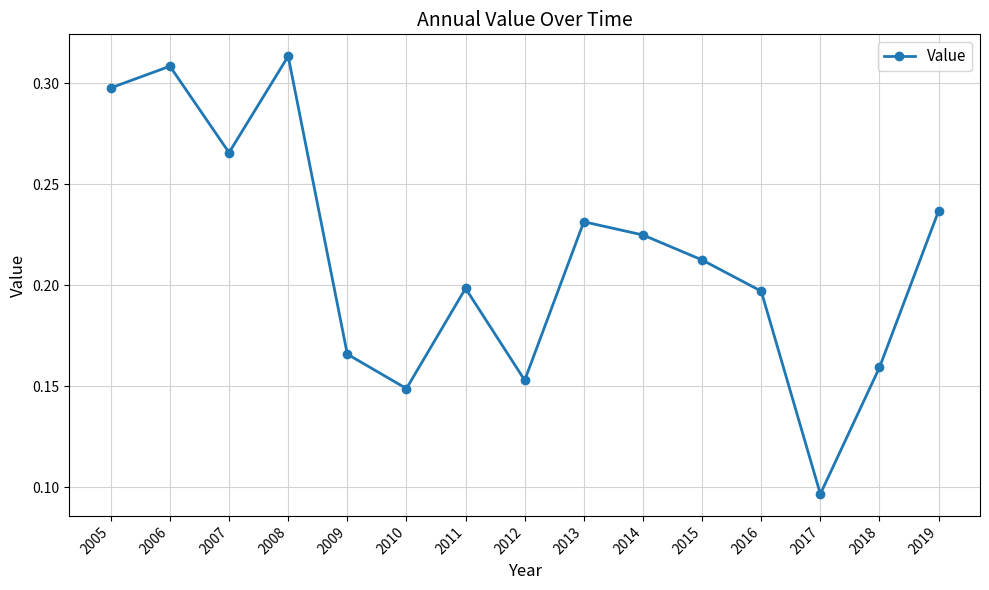

What is the sum of all values?

3.2